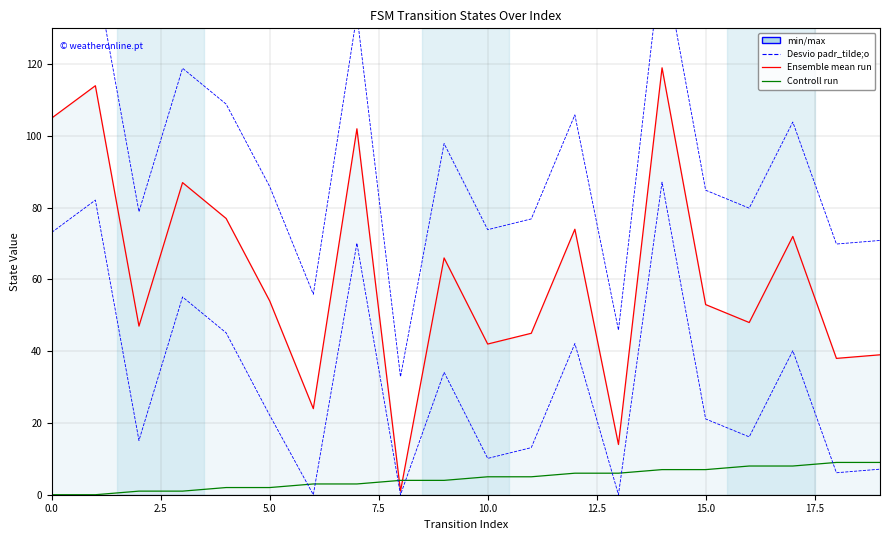

Which series has the largest total across all categories?

Desvio padr_tilde;o